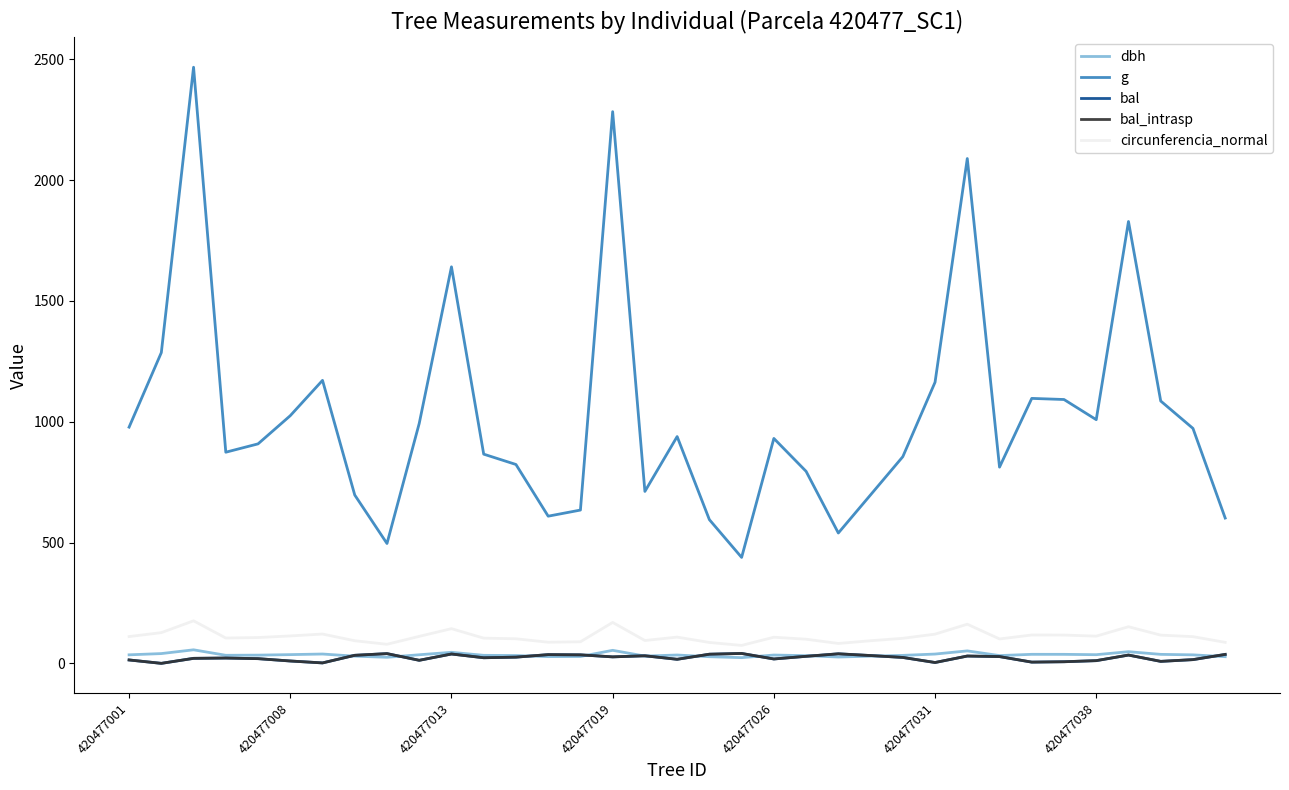

How many lines are shown in the chart?

5